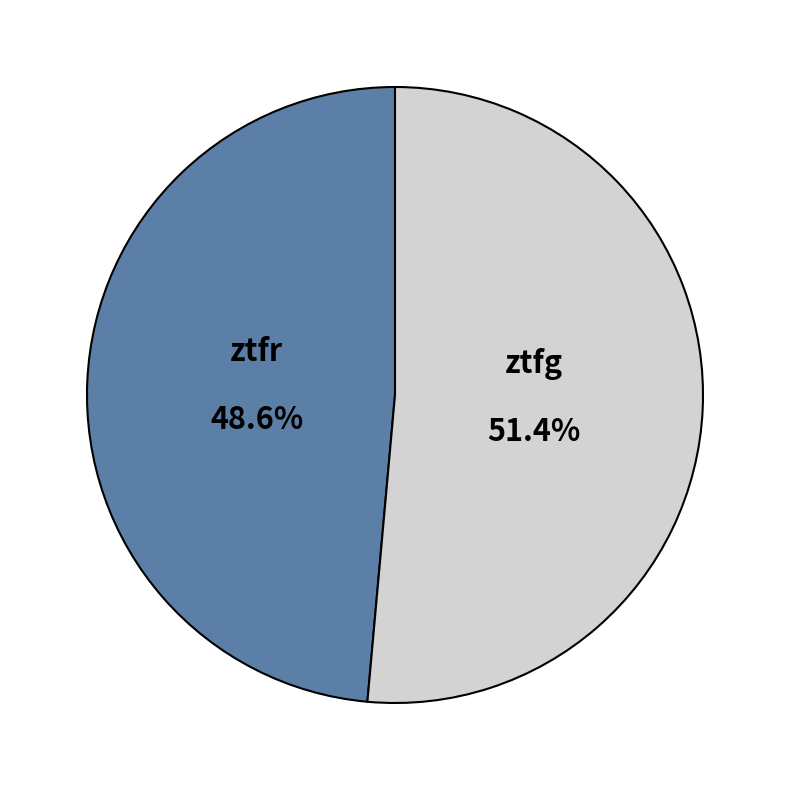

To the nearest percent, what is the average slice percentage?

50%